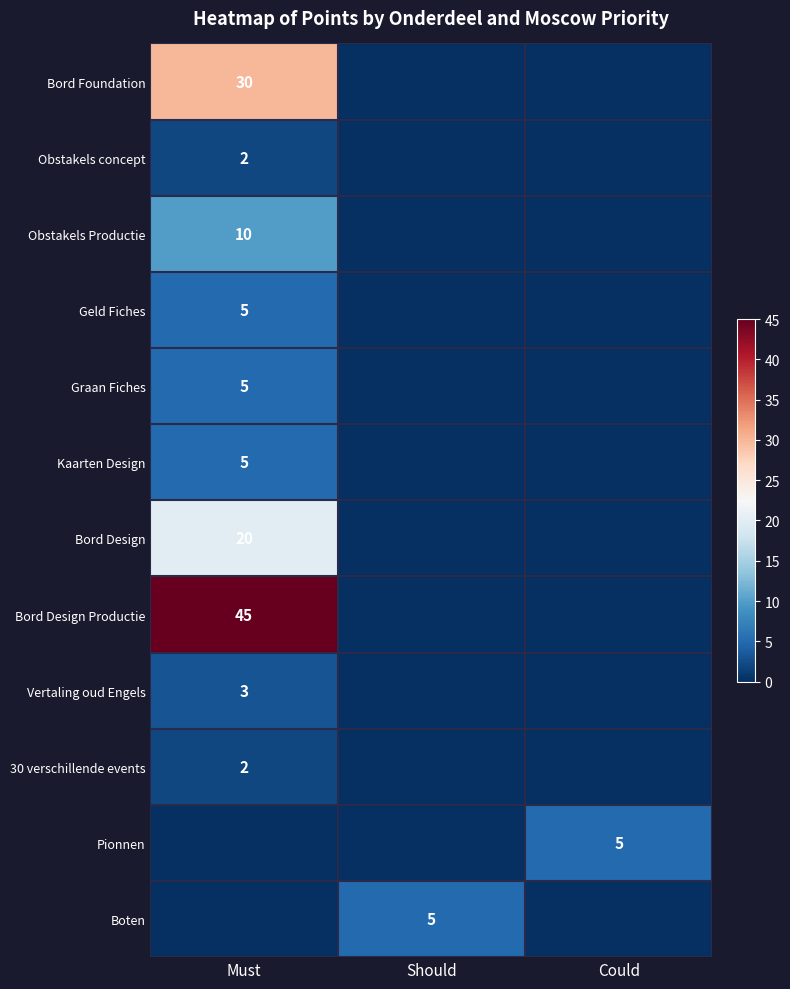

At how many categories does at least one series exceed 35?

1